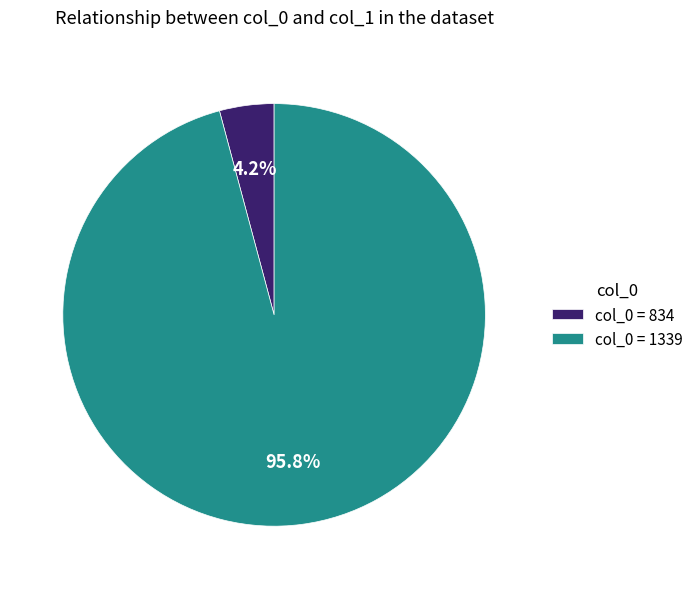

Combined, what portion of the pie is col_0 = 834 and col_0 = 1339?

100.0%